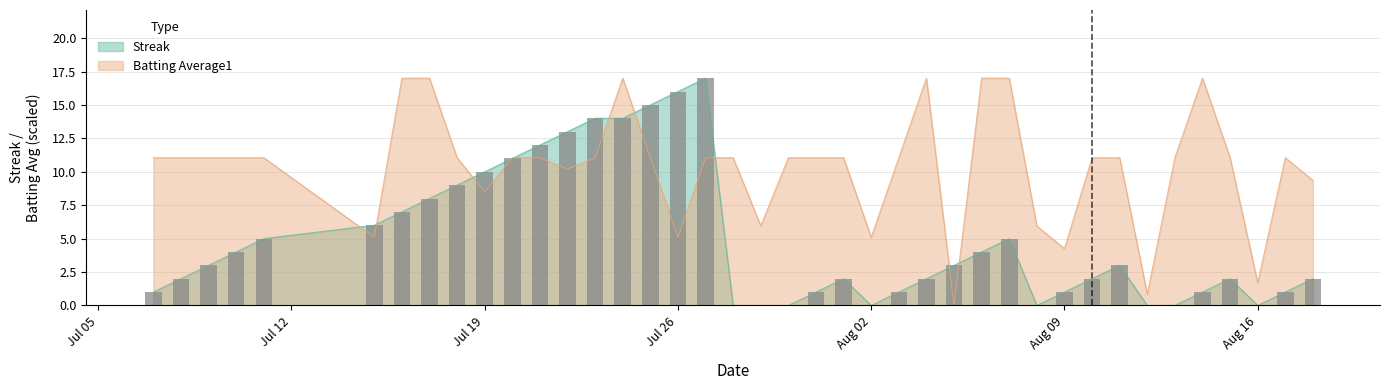

Are the bars horizontal?

No